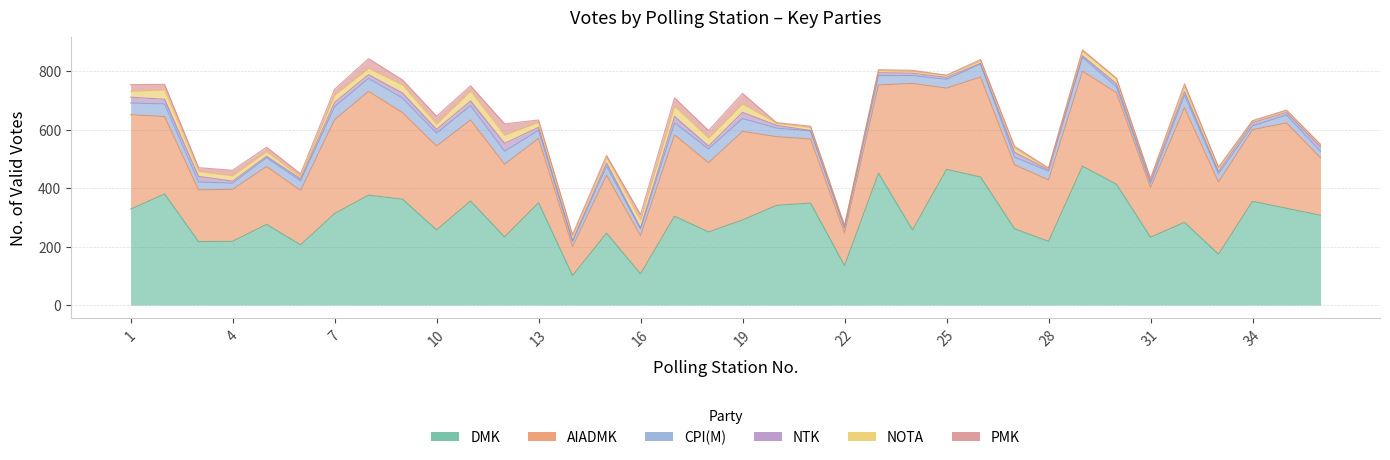

What is the difference between the maximum and second lowest values in the NOTA series?

30